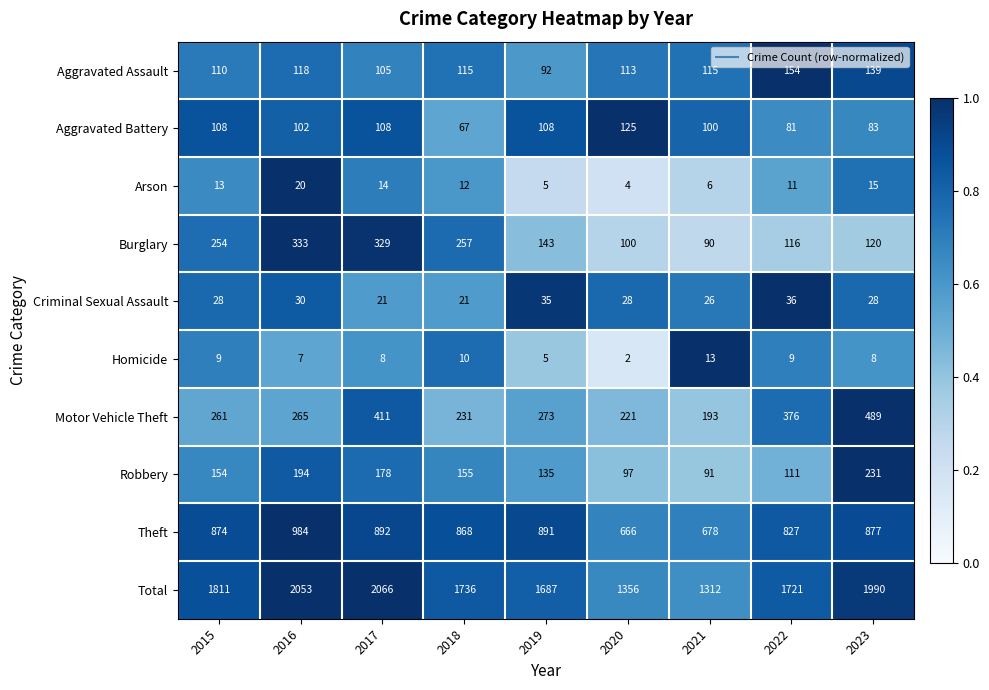

The value of Criminal Sexual Assault at 2016 is 18. True or false?

False